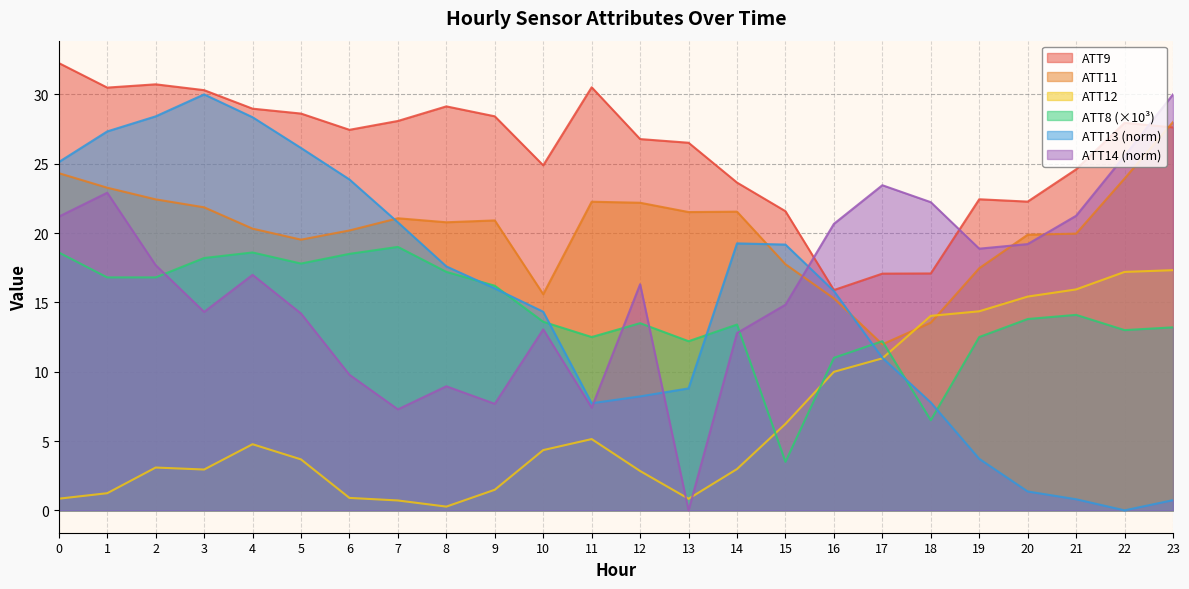

List the series in order of their peak value, highest first.

ATT9, ATT13, ATT14, ATT11, ATT8, ATT12